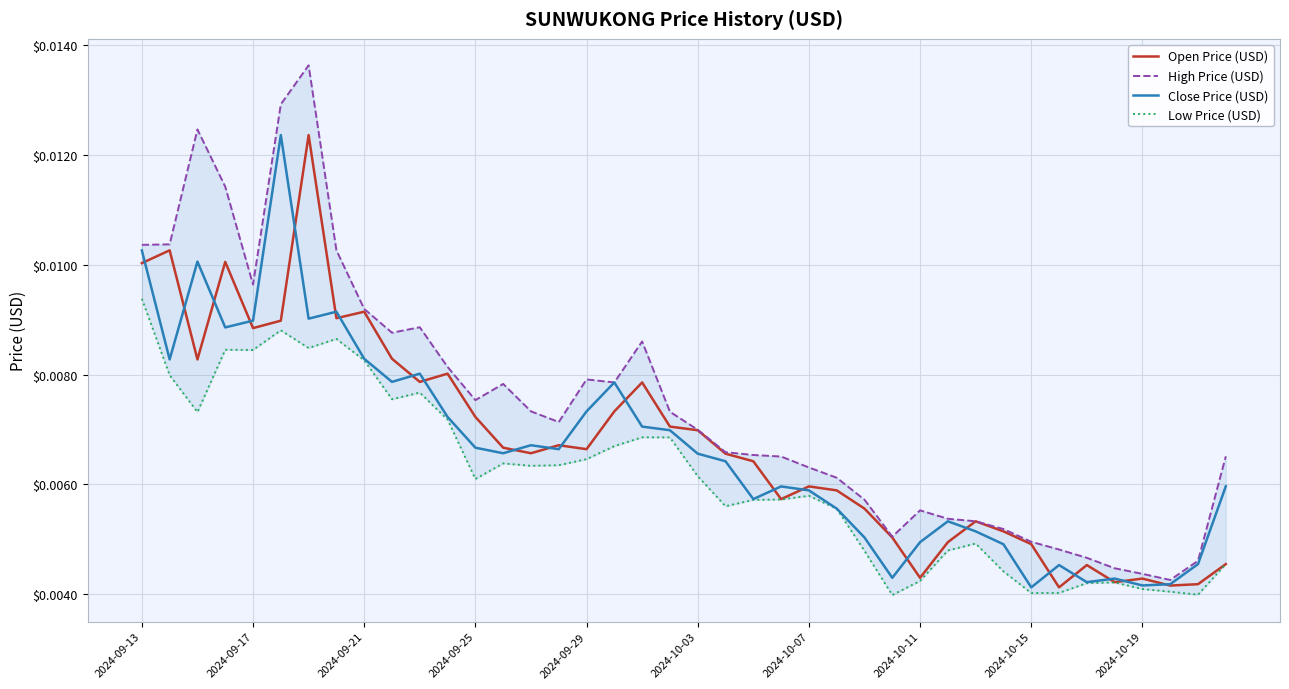

In High Price (USD), how many points are lower than both neighbors (excluding endpoints)?

7